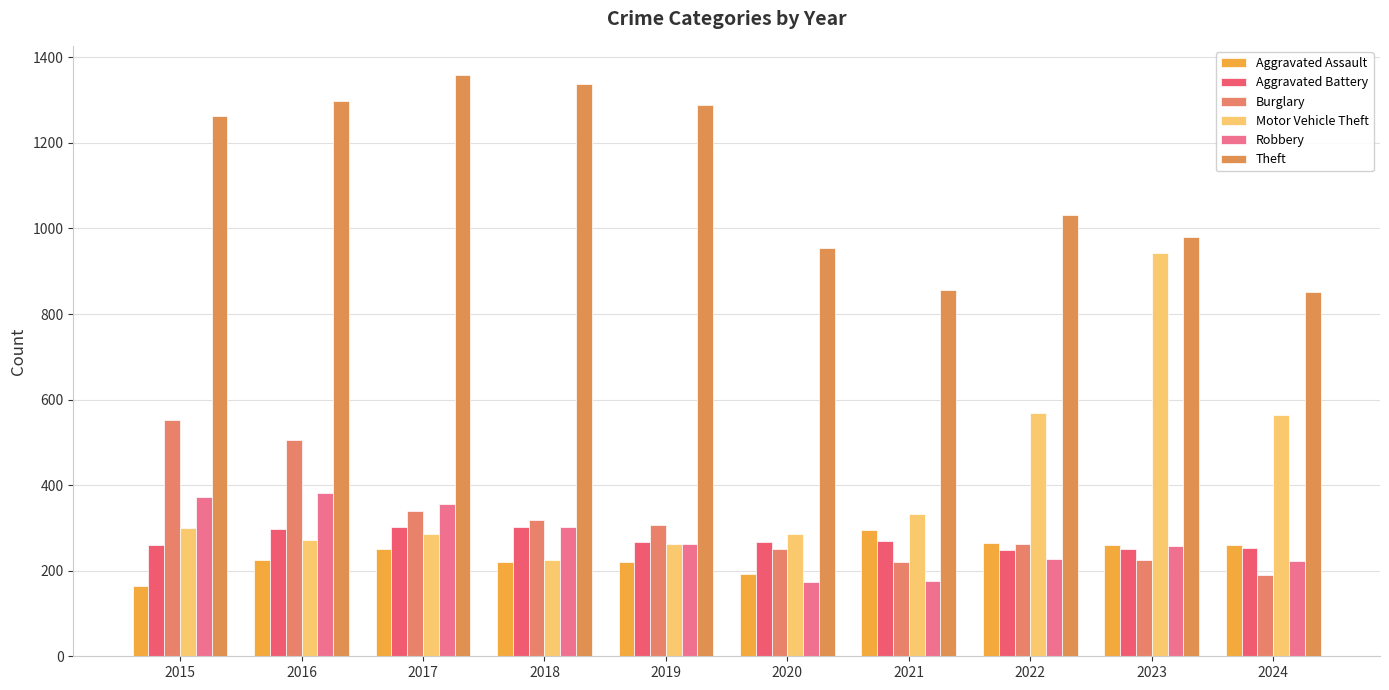

Read the Robbery value at 2017, to the nearest 50.

350